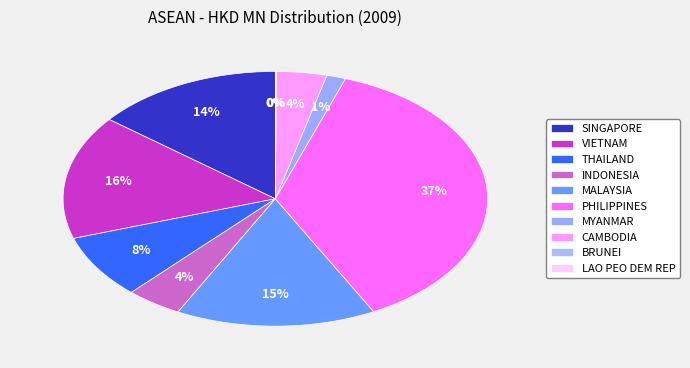

What percentage do MALAYSIA and PHILIPPINES together represent?

52.2%